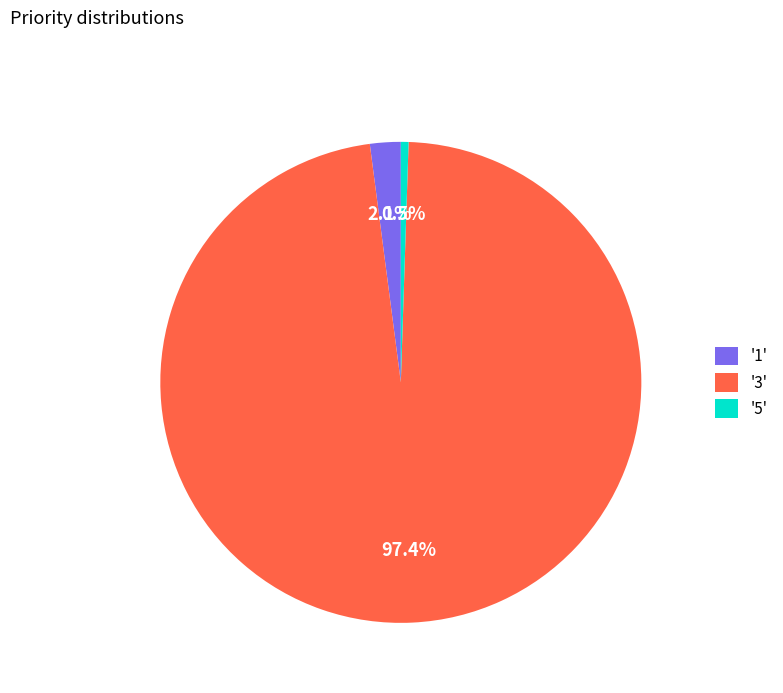

Which has a higher value, '1' or '5'?

'1'